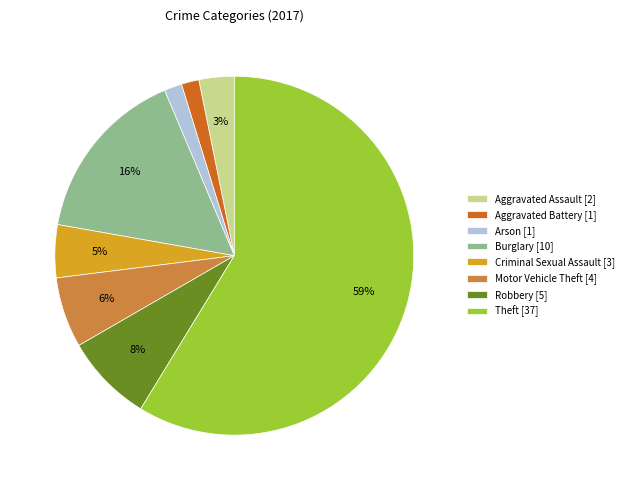

Do Criminal Sexual Assault and Aggravated Assault together represent more than half of the pie?

No